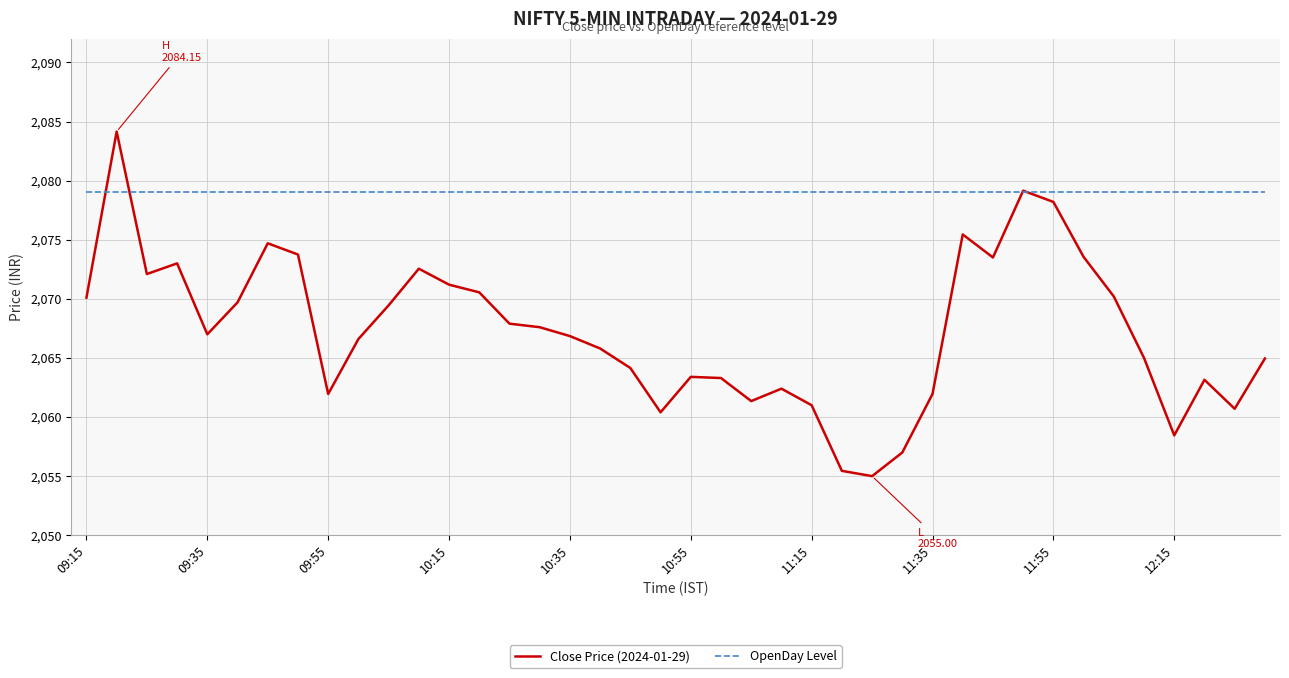

List the series in order of their peak value, lowest first.

OpenDay Level, Close Price (2024-01-29)